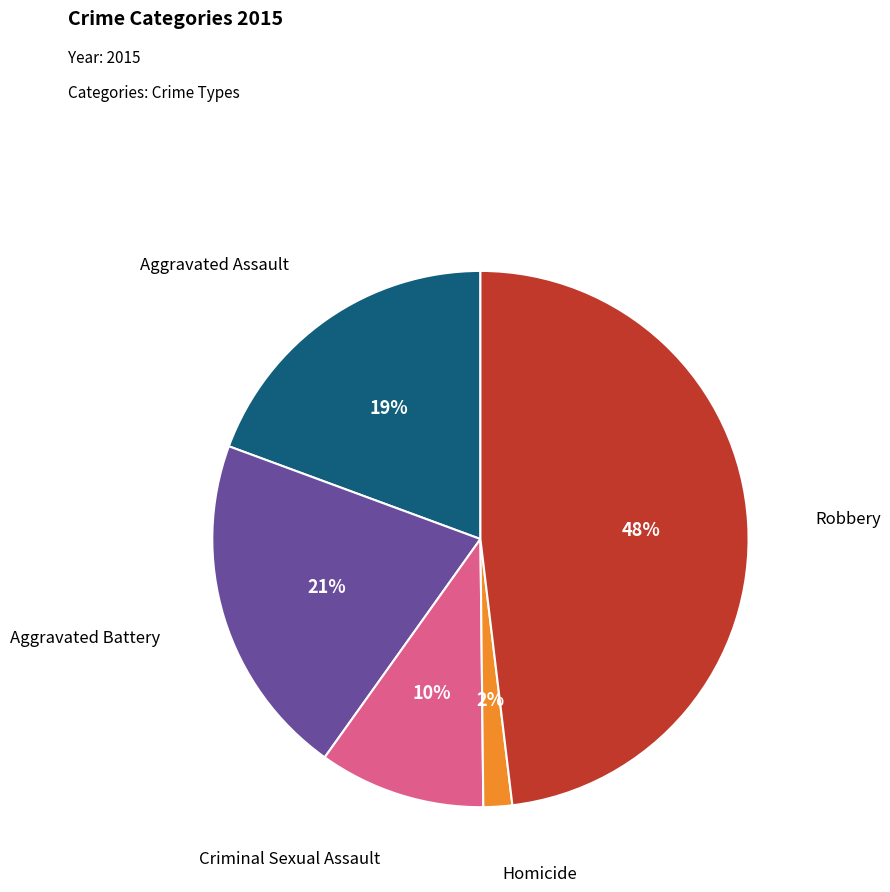

To the nearest percent, what is the difference between the largest and smallest slice percentages?

46%